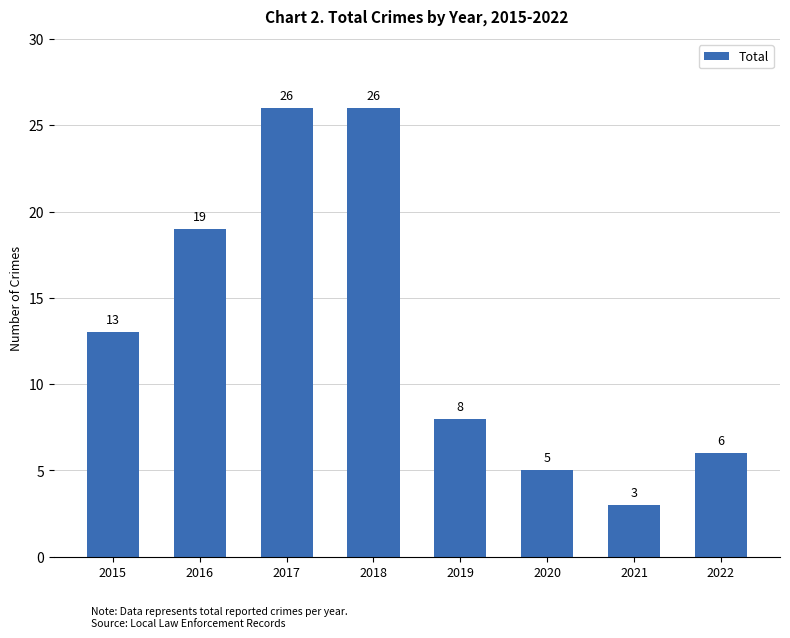

The chart shows a value of 8 at 2019. True or false?

True